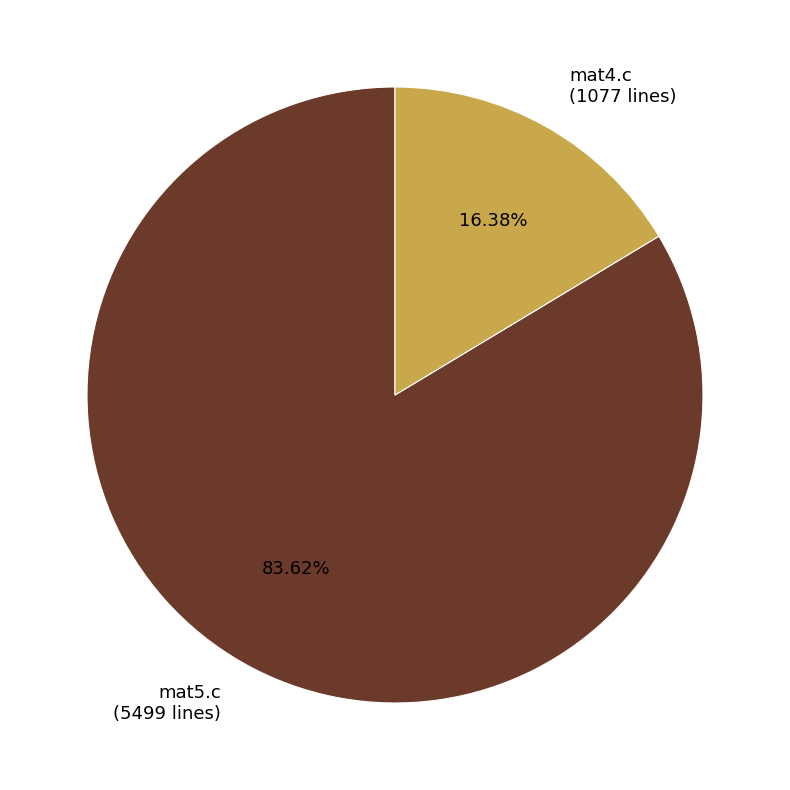

What is the ratio of the value at mat5.c (5499 lines) to the value at mat4.c (1077 lines)?

5.1